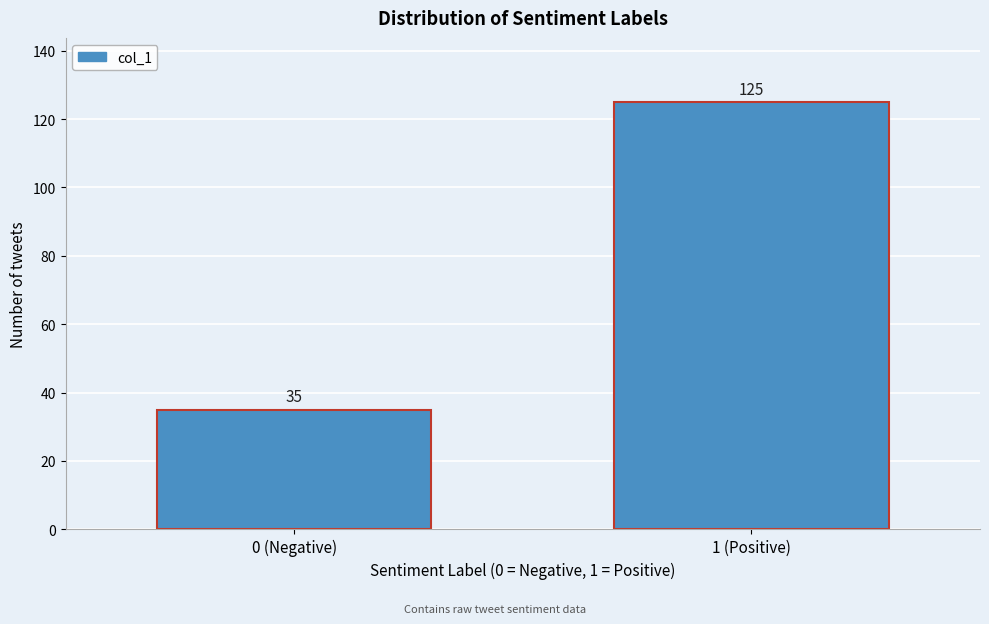

Reading right to left, what are all the values shown in this chart?

125	35